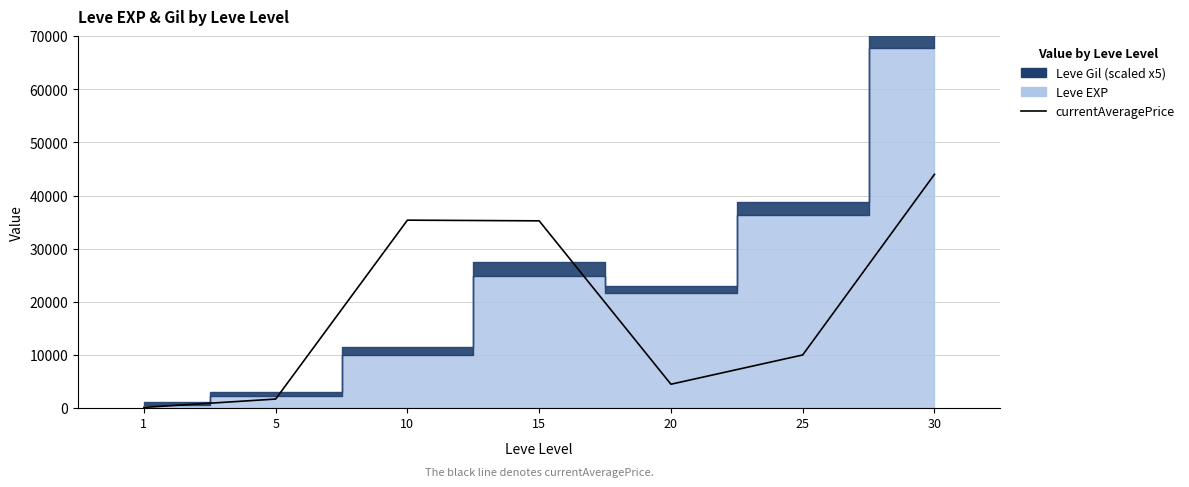

What is the average value?

18706.8